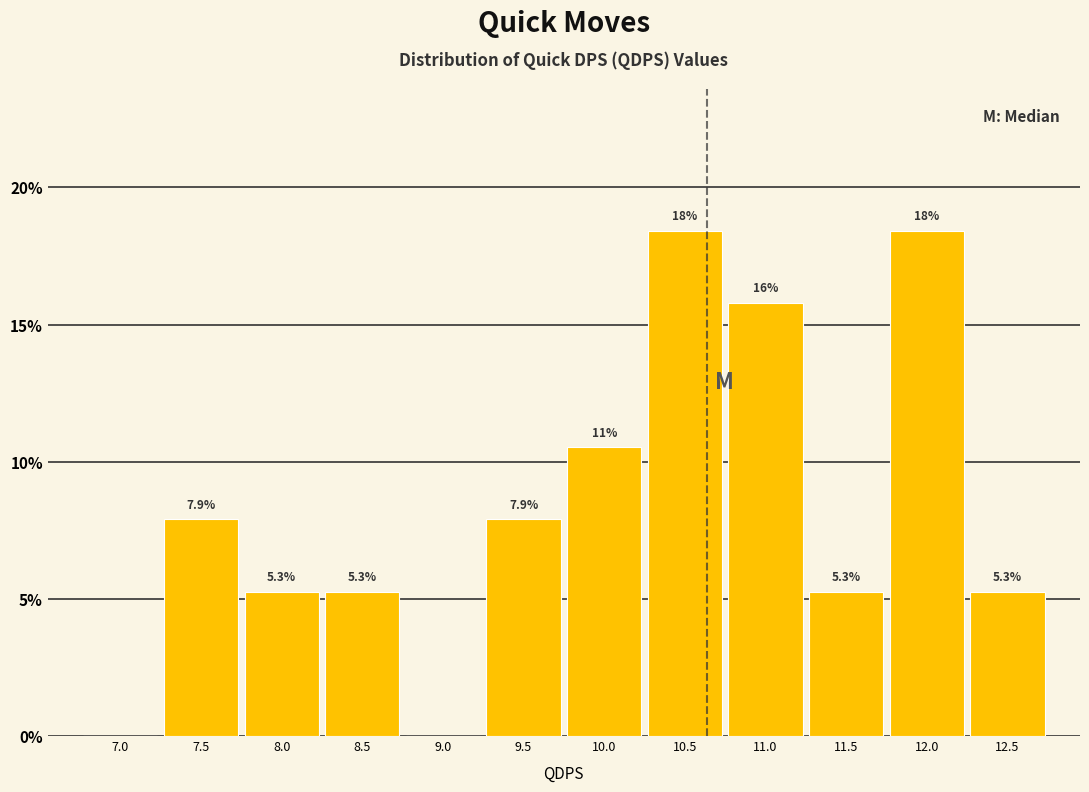

Reading left to right, list all the values displayed in this chart.

7.0=0.0	7.5=7.9	8.0=5.3	8.5=5.3	9.0=0.0	9.5=7.9	10.0=10.5	10.5=18.4	11.0=15.8	11.5=5.3	12.0=18.4	12.5=5.3